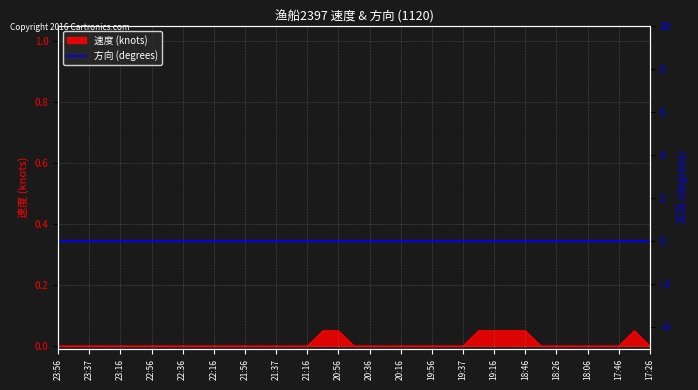

The value at 22:56 is 0.0. True or false?

True